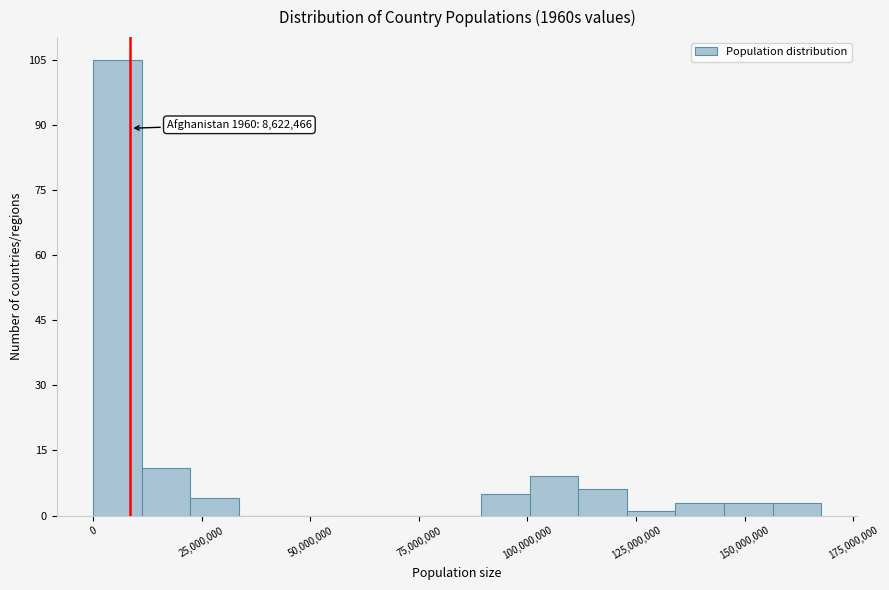

Read against the x-axis, roughly where is the centre of the tallest bar?

5000000